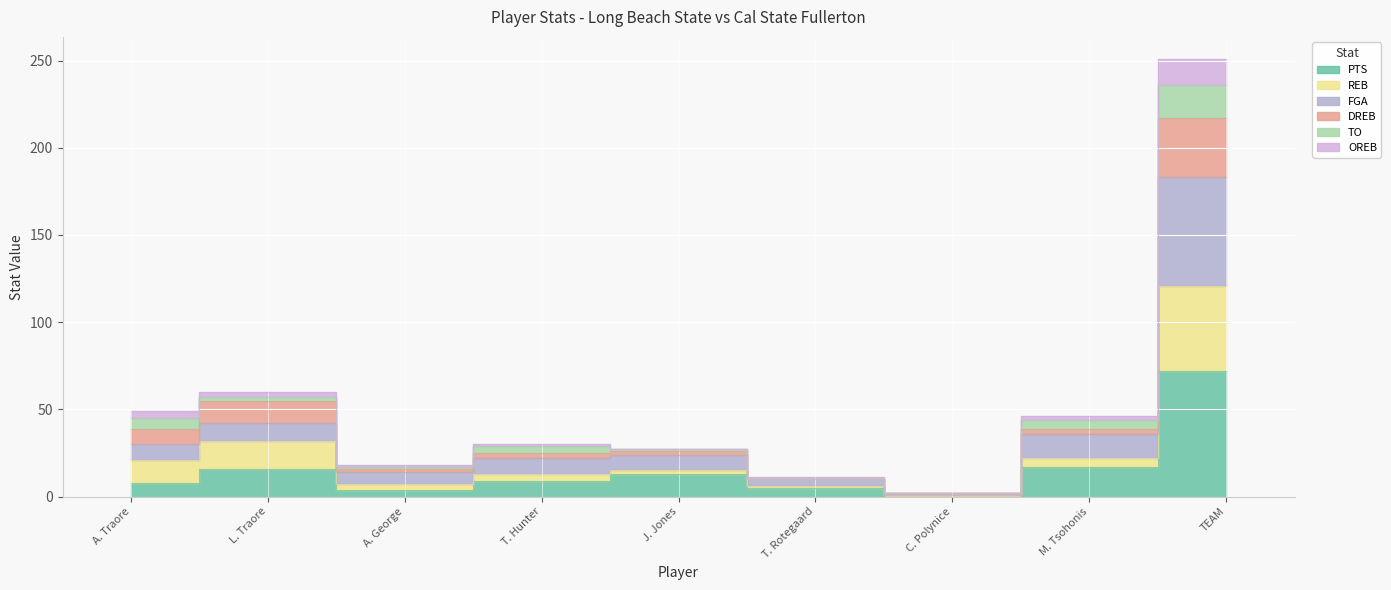

What is the difference between the second highest and minimum values in the PTS series?

17